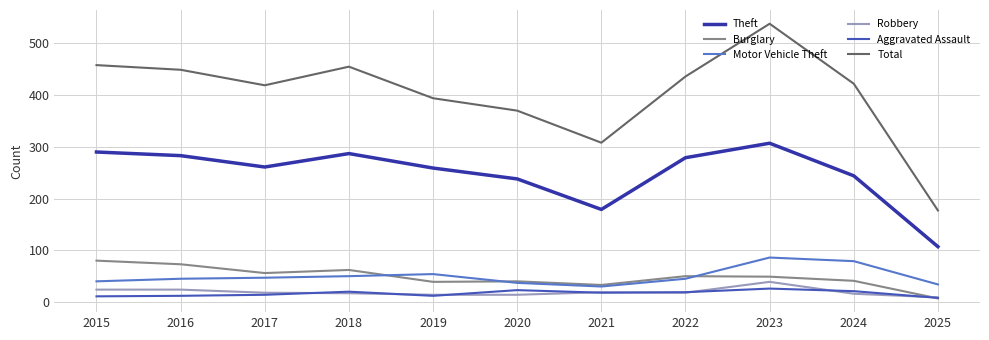

The Burglary series shows 7 at 2025. True or false?

True